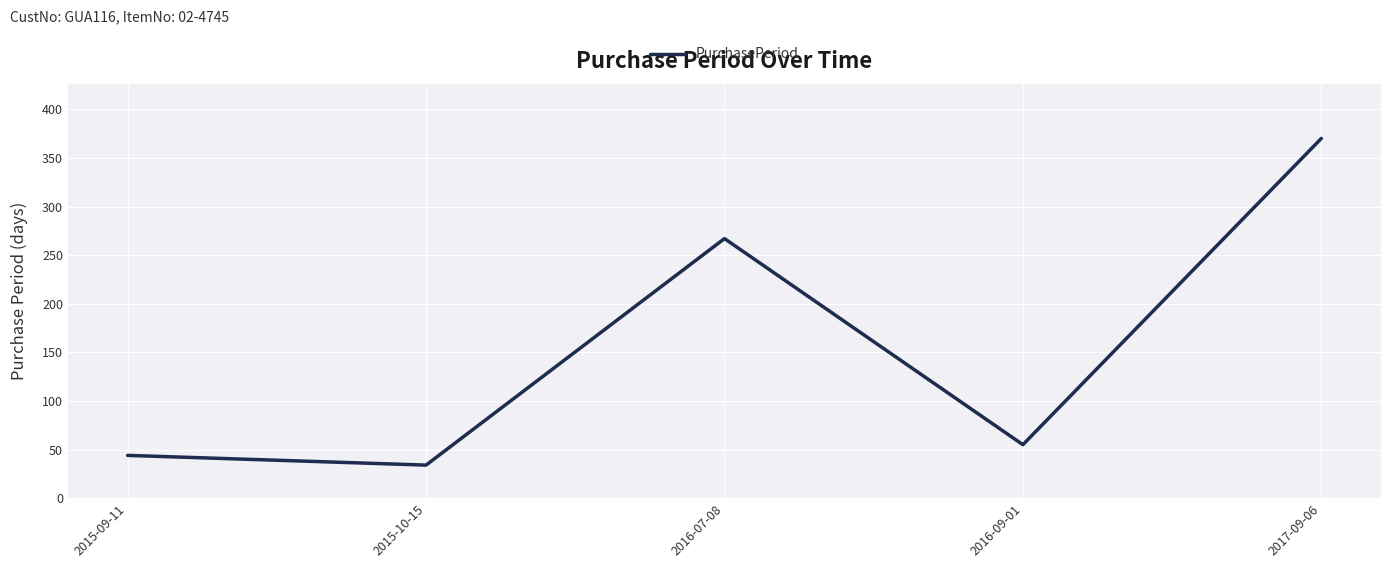

Reading left to right, what are all the values shown in this chart?

2015-09-11=44	2015-10-15=34	2016-07-08=267	2016-09-01=55	2017-09-06=370